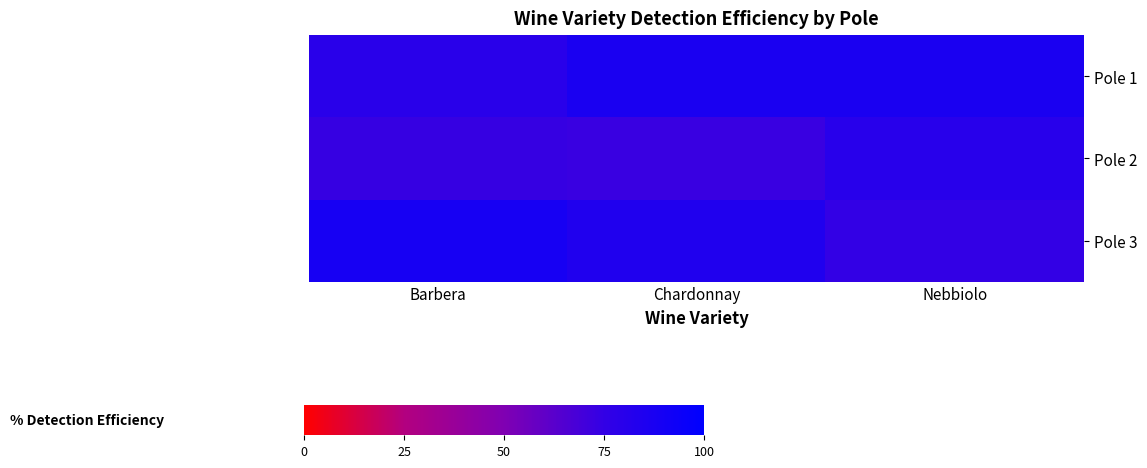

Rank the series at Nebbiolo from lowest to highest value.

Pole 3, Pole 2, Pole 1